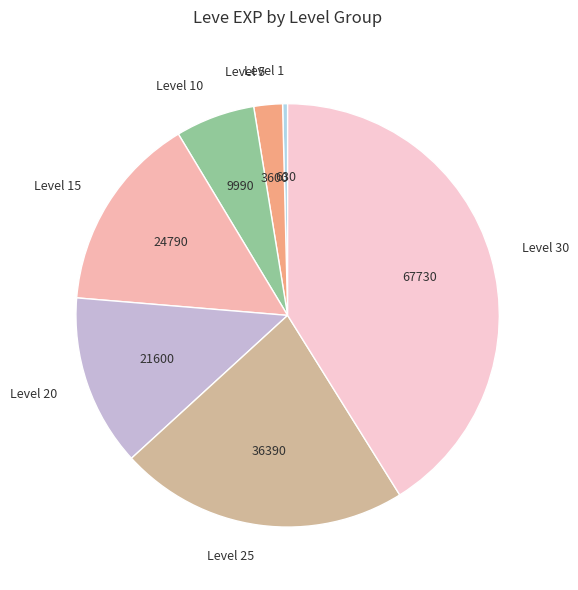

Rank the categories by value from highest to lowest.

Level 30, Level 25, Level 15, Level 20, Level 10, Level 5, Level 1